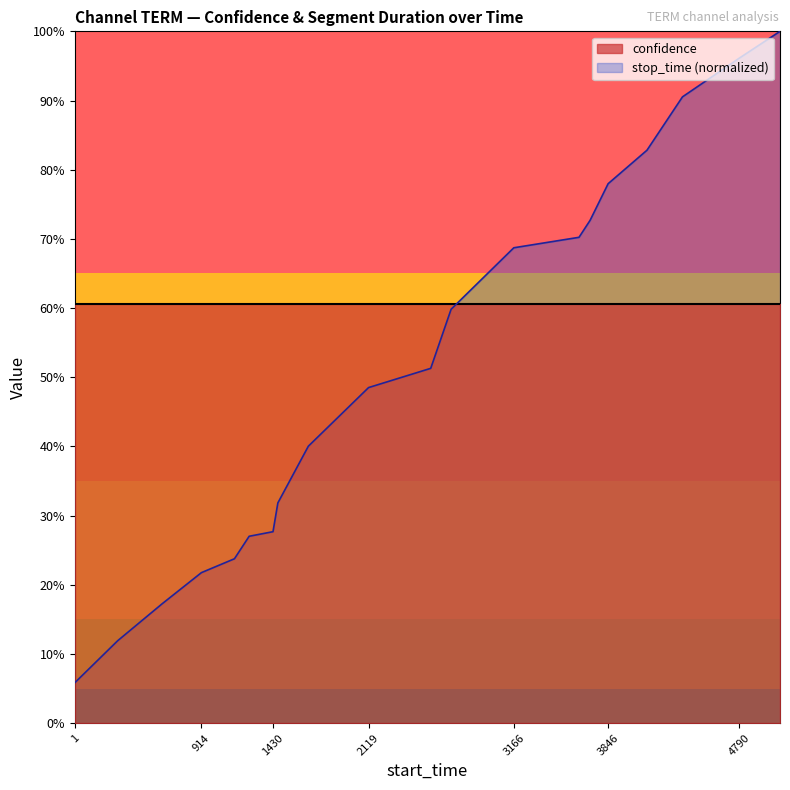

Where is the data nearest to the value 0?

1